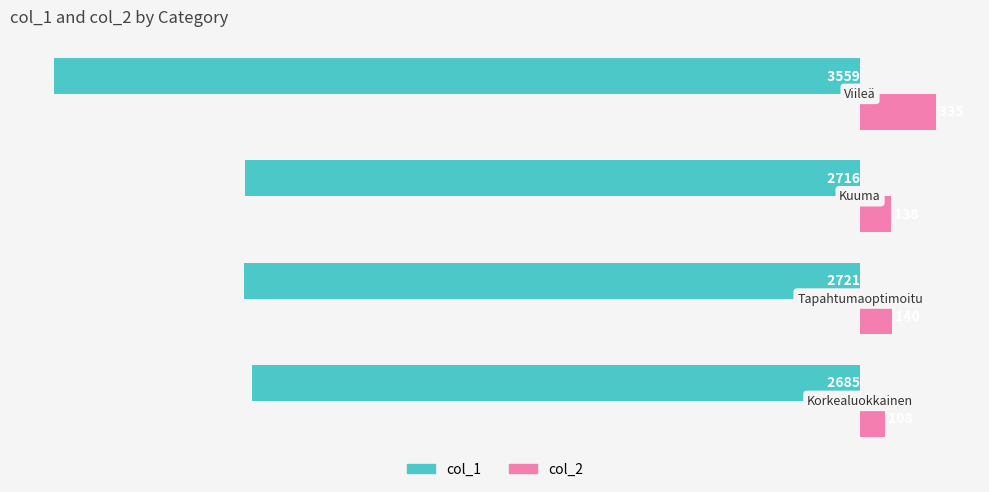

What is the greatest value displayed?

335